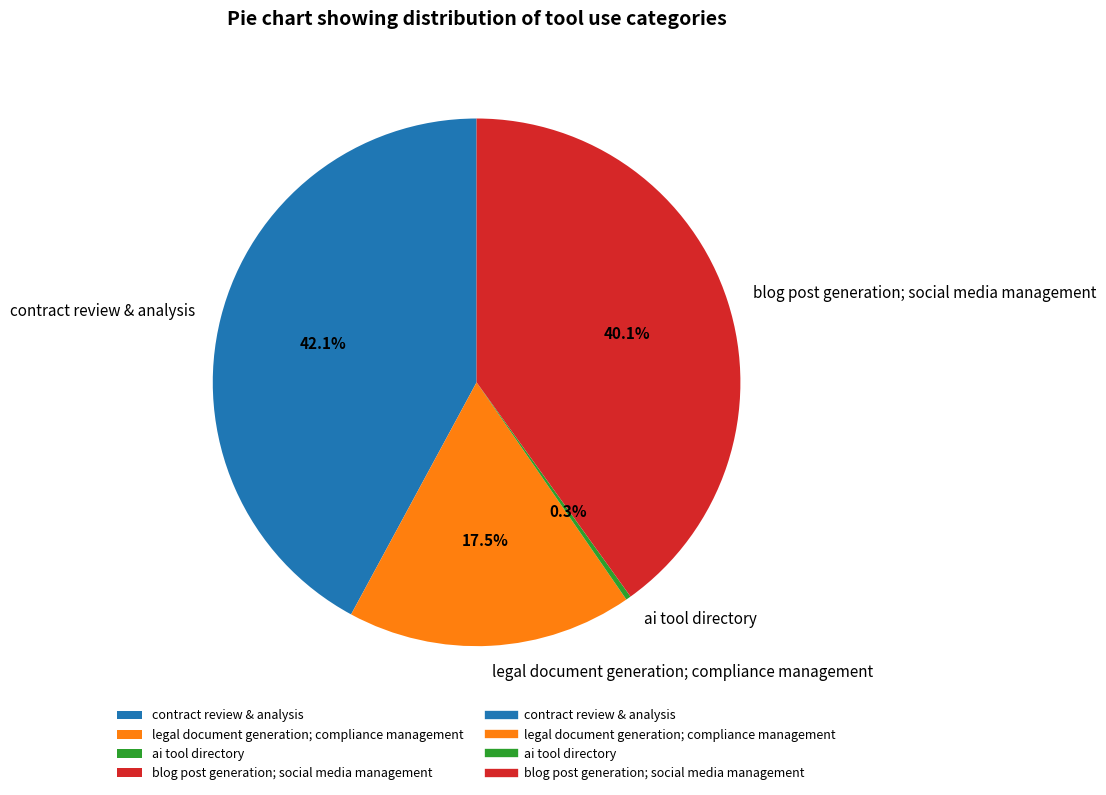

To the nearest percent, what is the difference between the largest and smallest slice percentages?

42%